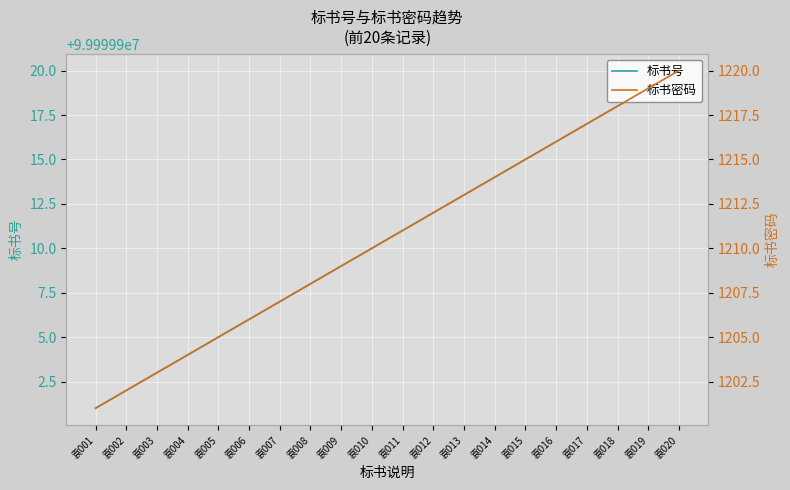

How many series are shown in this chart?

2